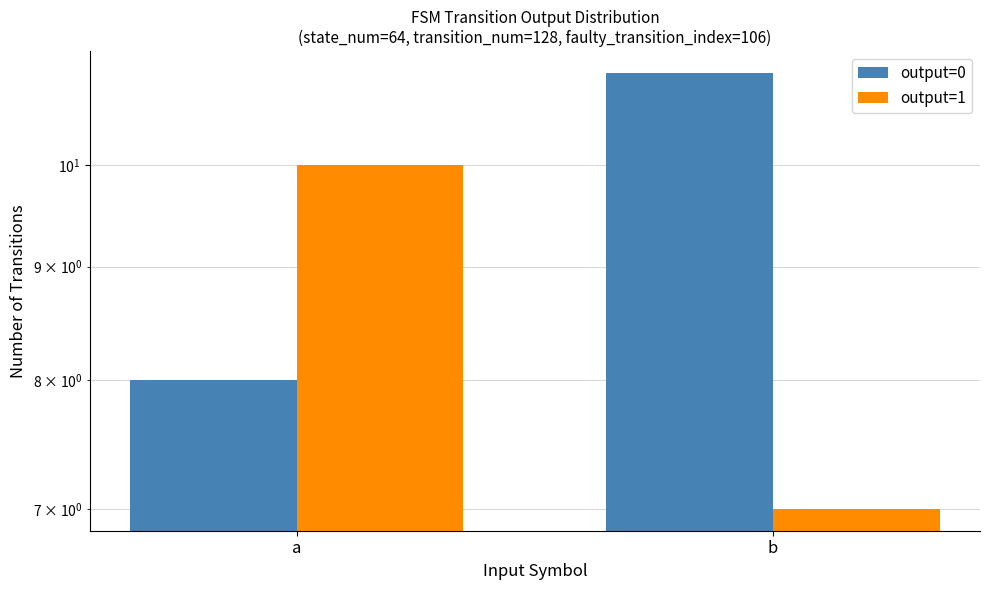

The value of output=1 at a is 10. True or false?

True